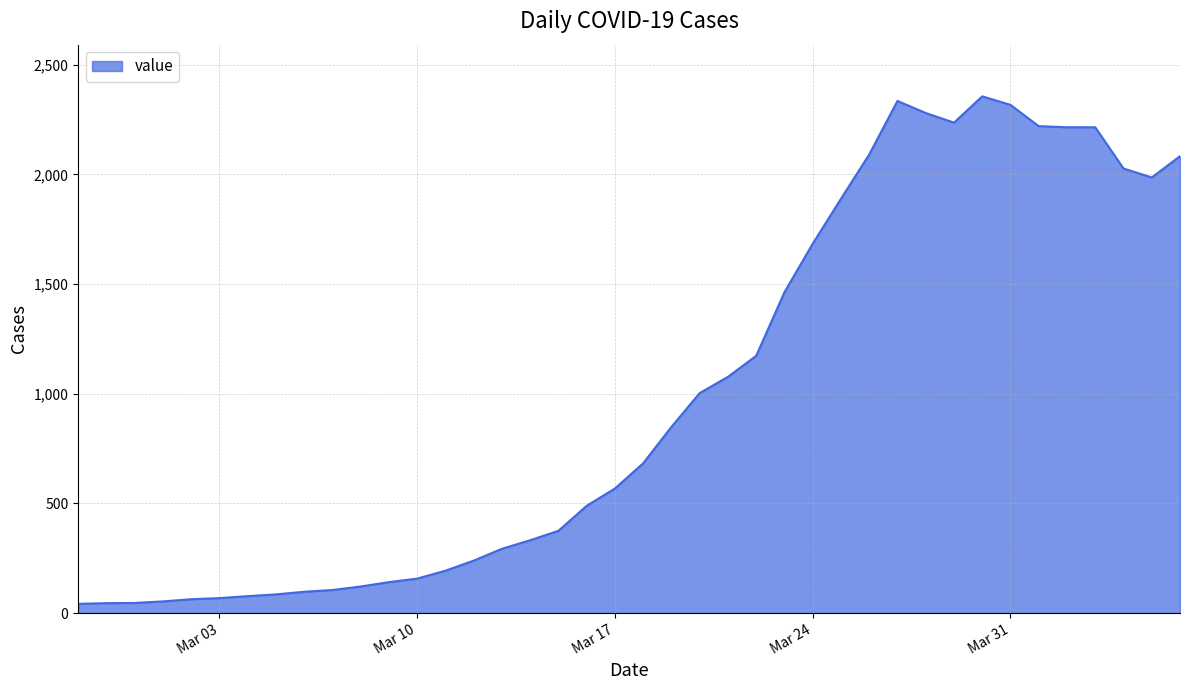

What is the greatest value displayed?

2356